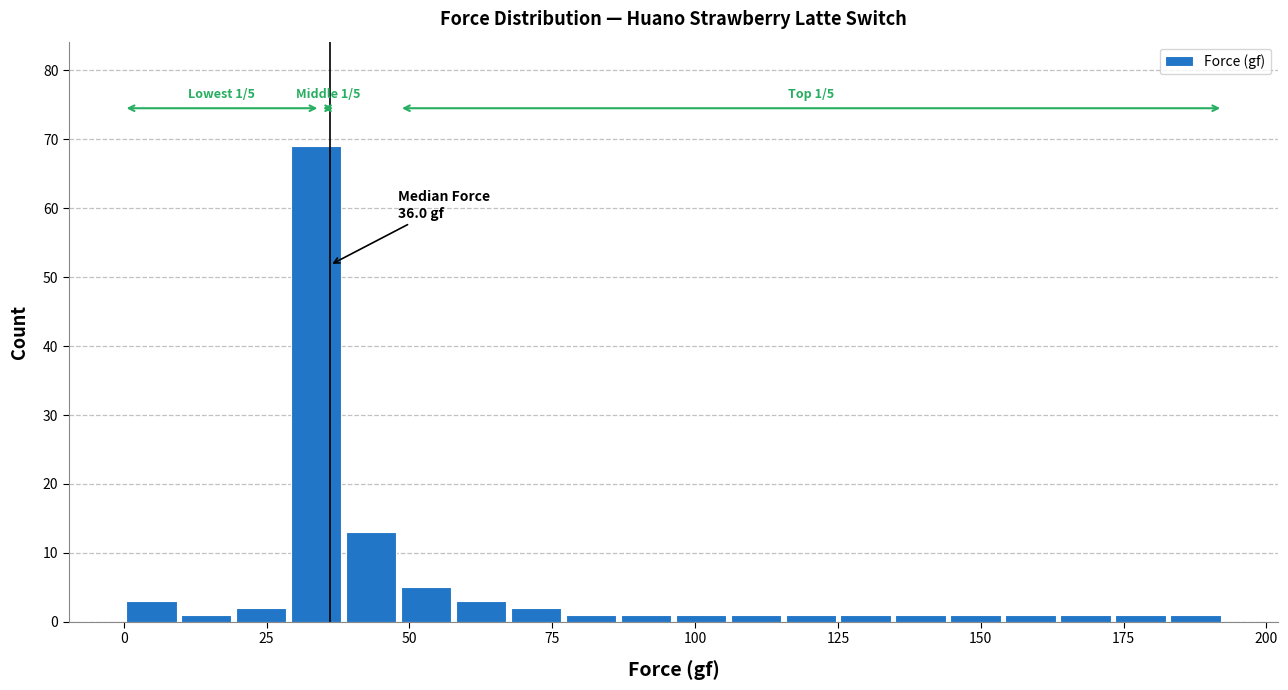

Around what value on the x-axis is the tallest bar? Give the approximate position of its centre, as read against the axis.

35